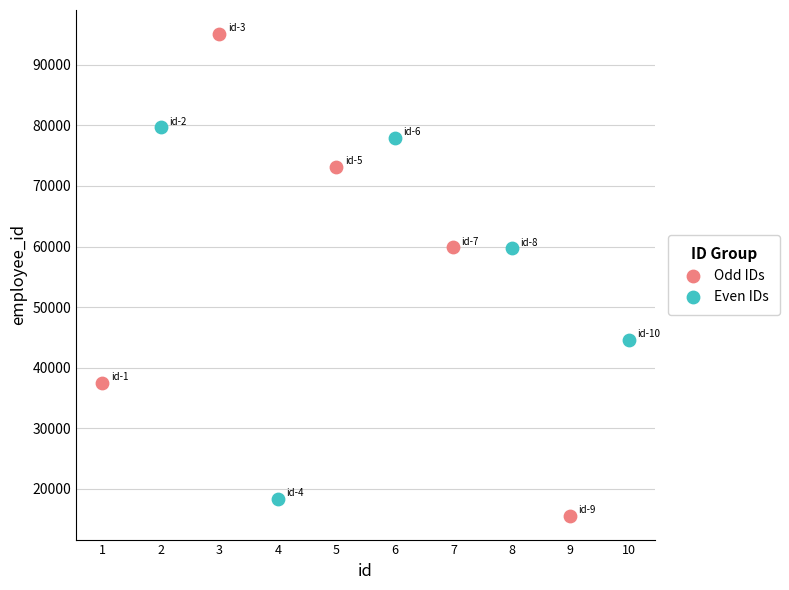

Which series contains the lowest Y value?

Odd IDs